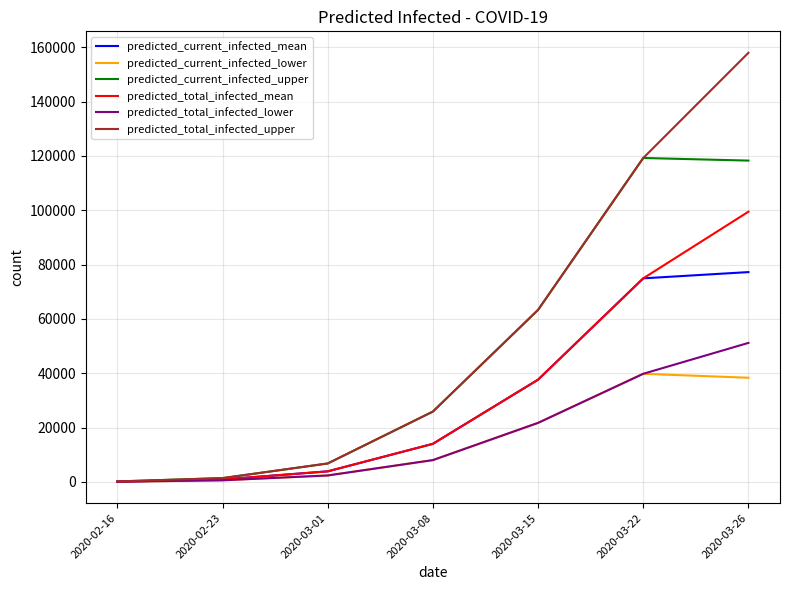

What is the sum of all predicted_current_infected_lower values?

110974